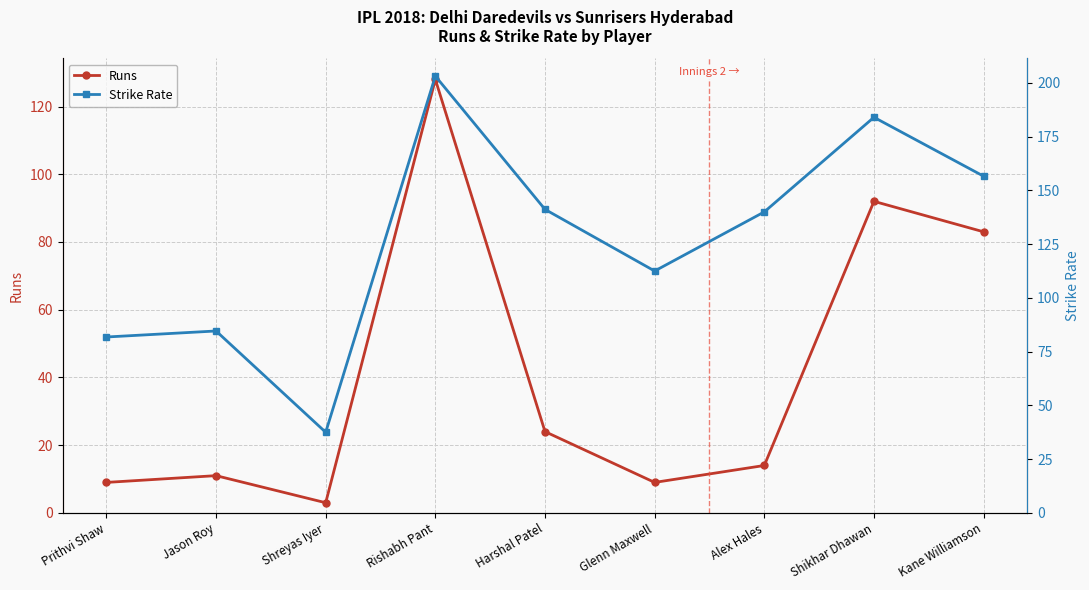

Where is the first local minimum for Runs?

Shreyas Iyer